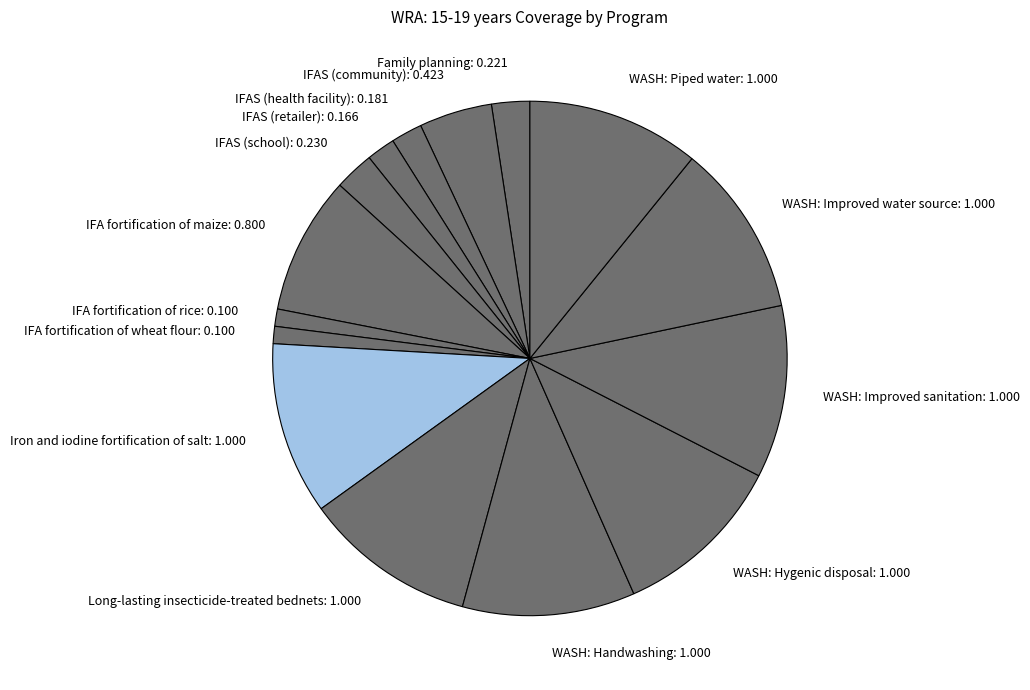

Is it true that WASH: Improved sanitation: 1.000 is 3% of the pie?

False